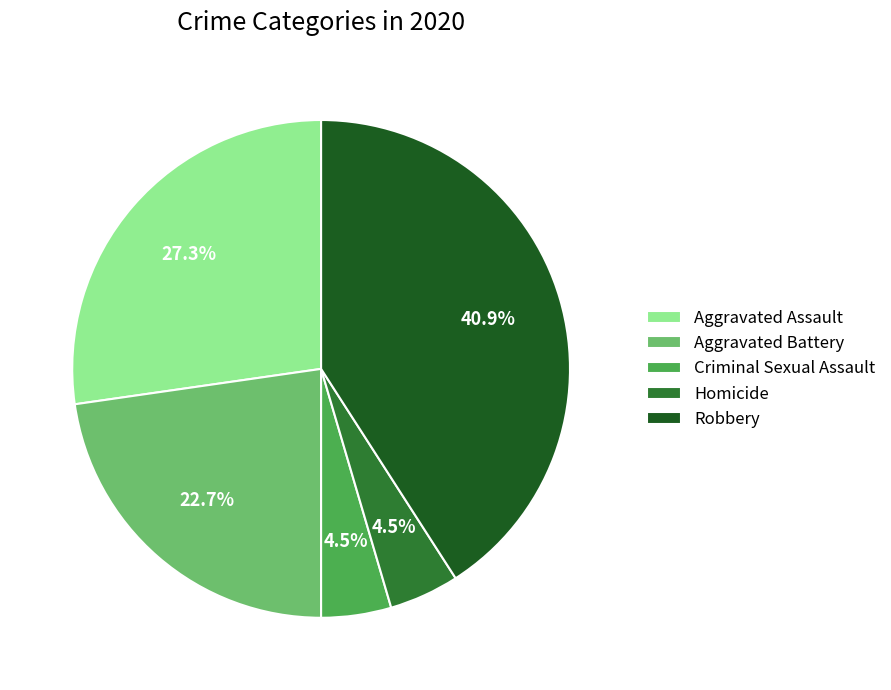

How many segments does this pie chart have?

5